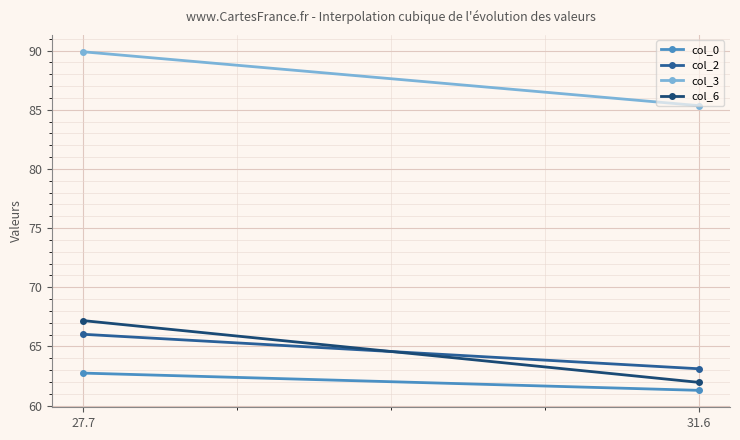

How many data points in col_2 are less than 66?

1